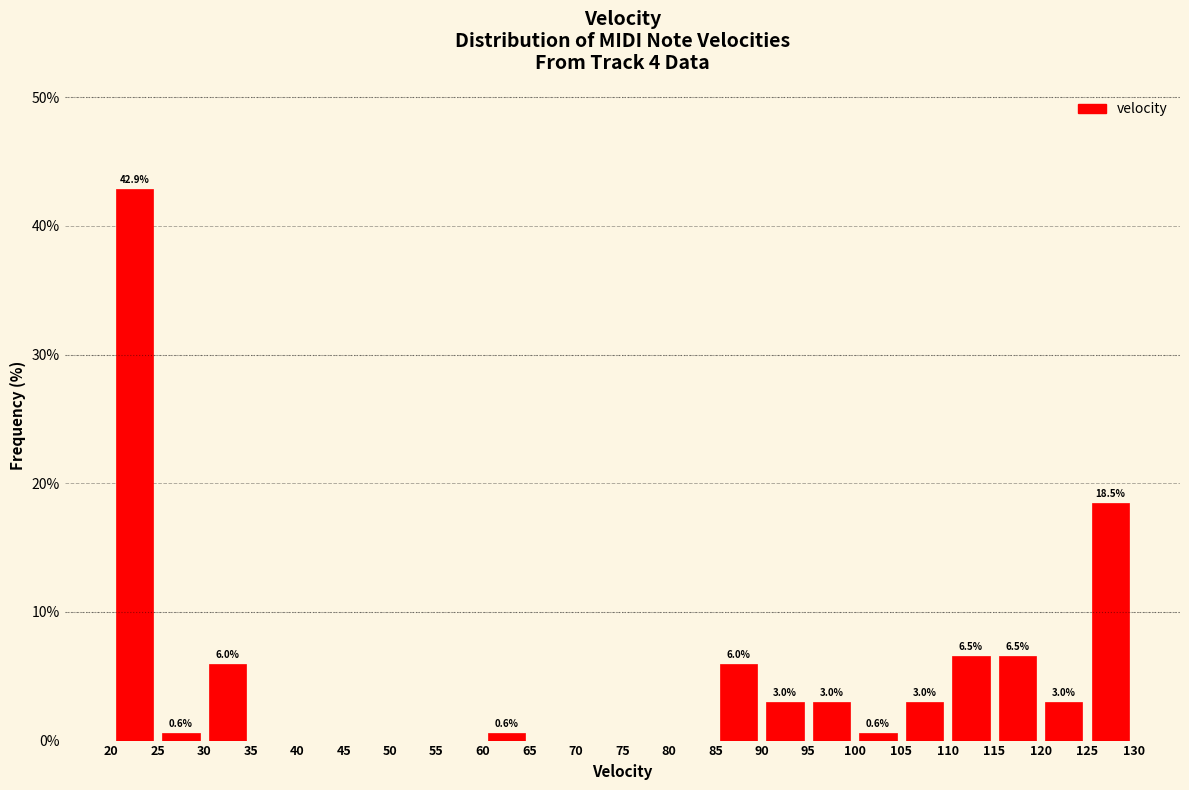

Over which range of the x-axis is the bar tallest?

20 to 25